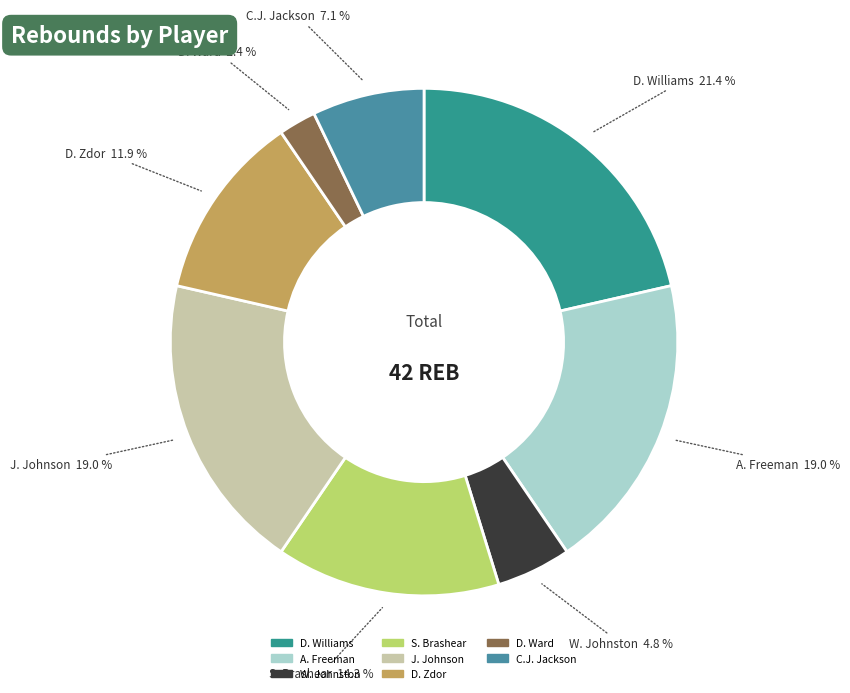

Is there any slice that represents more than half of the pie?

No